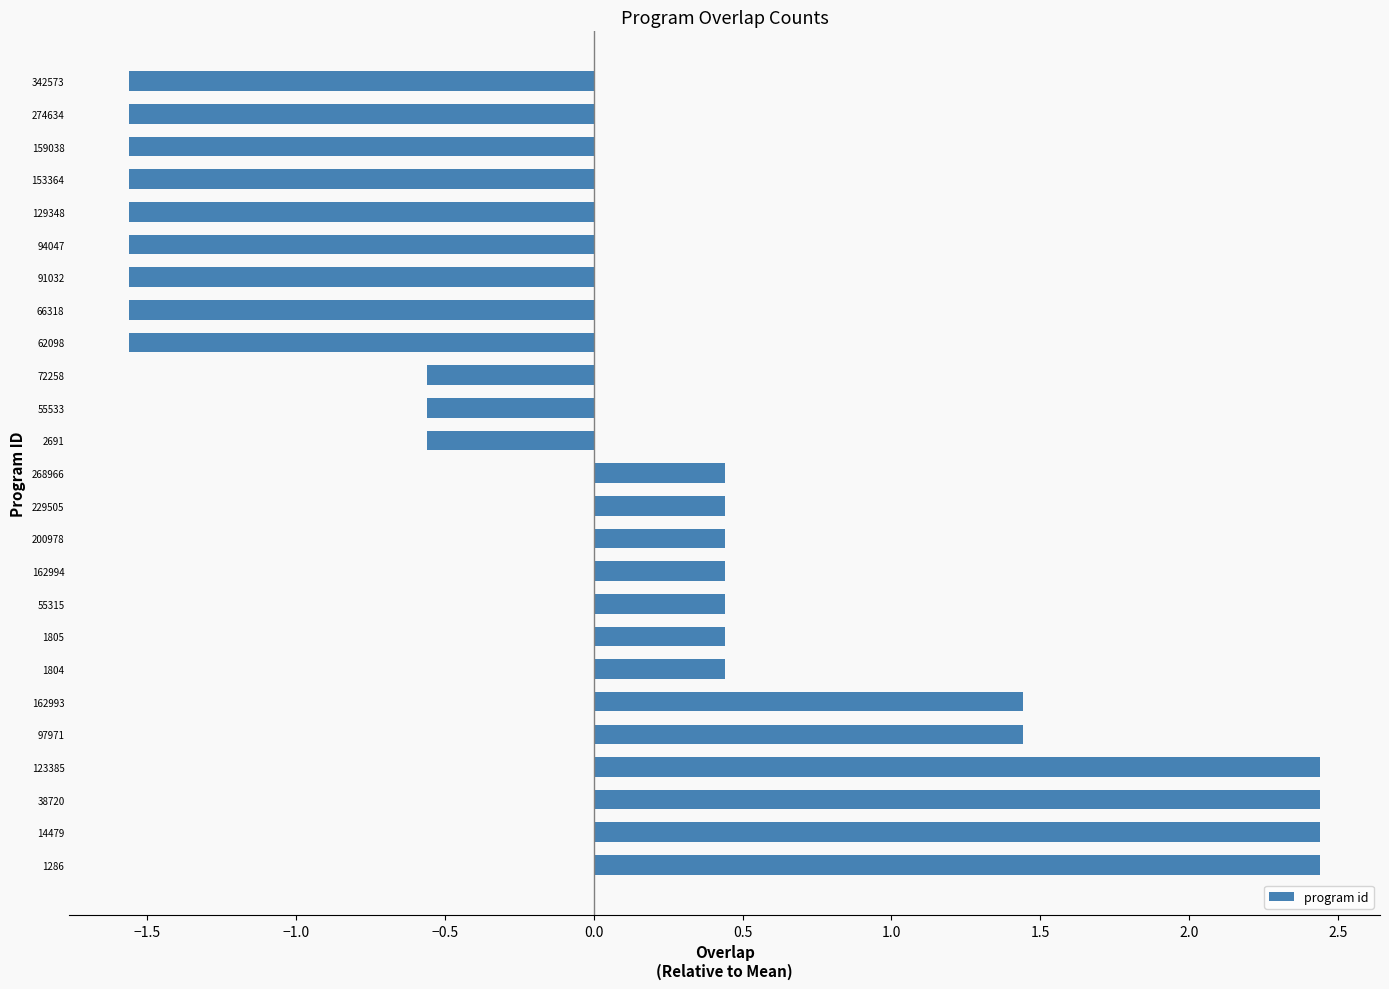

How many negative values are there?

12